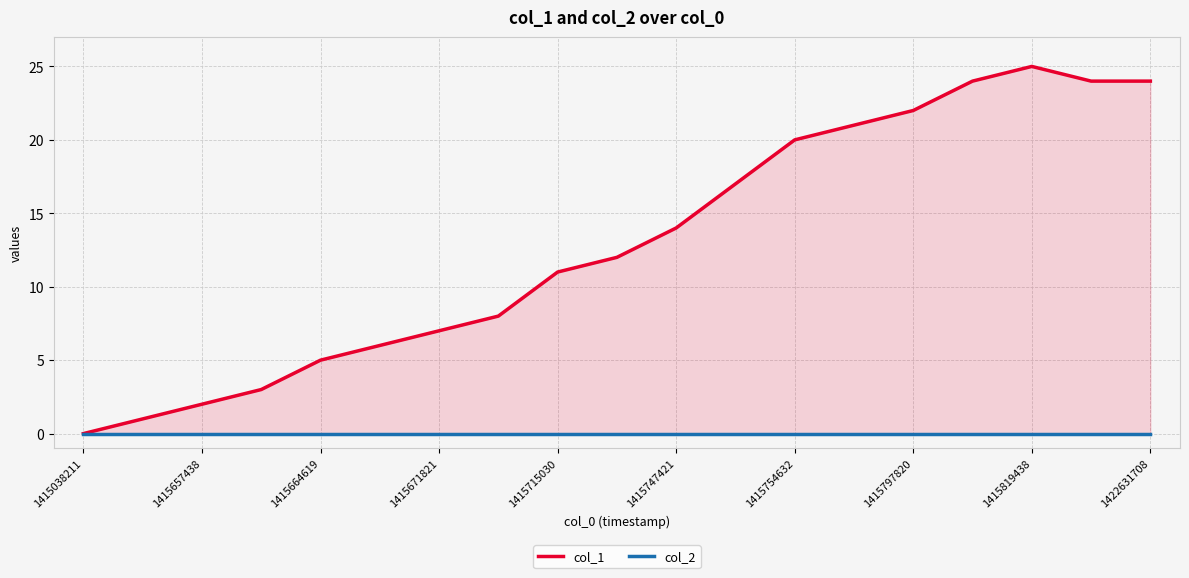

What are all the series names shown in the legend?

col_1, col_2